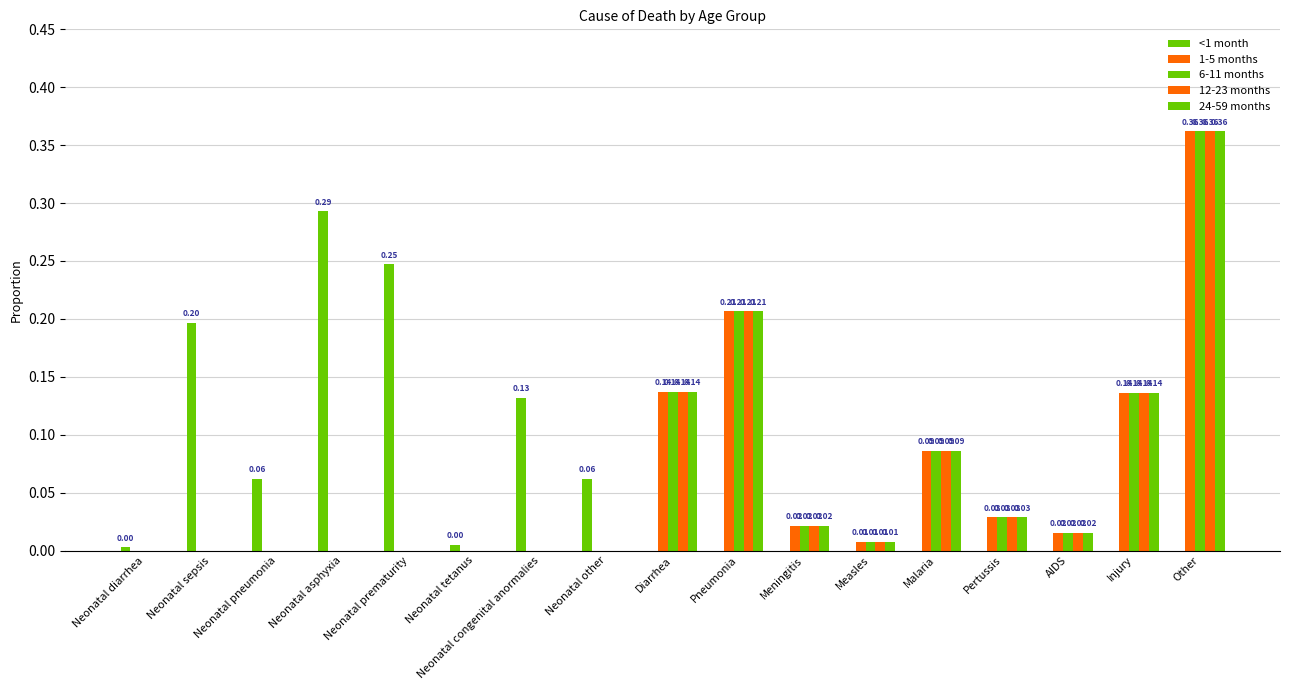

Reading right to left, list all the values displayed in this chart.

<1 month: 0.0	0.0	0.0	0.0	0.0	0.0	0.0	0.0	0.0	0.1	0.1	0.0	0.2	0.3	0.1	0.2	0.0
1-5 months: 0.4	0.1	0.0	0.0	0.1	0.0	0.0	0.2	0.1	0.0	0.0	0.0	0.0	0.0	0.0	0.0	0.0
6-11 months: 0.4	0.1	0.0	0.0	0.1	0.0	0.0	0.2	0.1	0.0	0.0	0.0	0.0	0.0	0.0	0.0	0.0
12-23 months: 0.4	0.1	0.0	0.0	0.1	0.0	0.0	0.2	0.1	0.0	0.0	0.0	0.0	0.0	0.0	0.0	0.0
24-59 months: 0.4	0.1	0.0	0.0	0.1	0.0	0.0	0.2	0.1	0.0	0.0	0.0	0.0	0.0	0.0	0.0	0.0